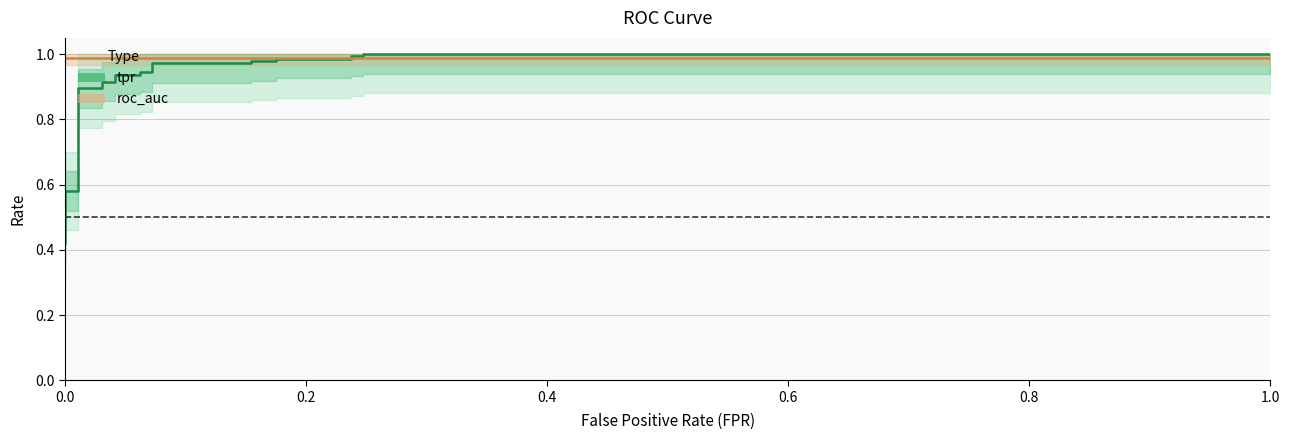

What is the greatest value displayed?

1.0